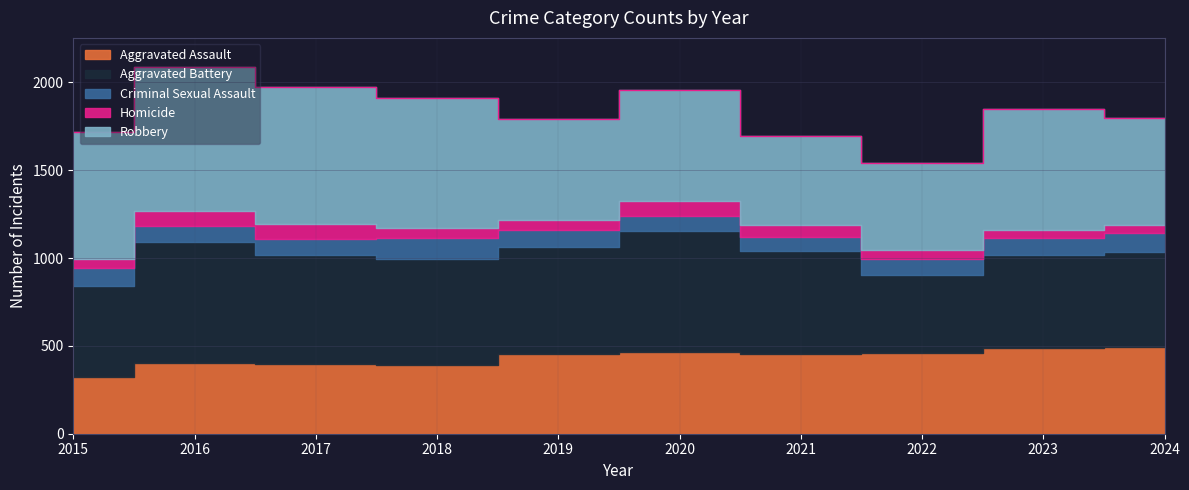

What is the spread (max minus min) of values at 2020?

605